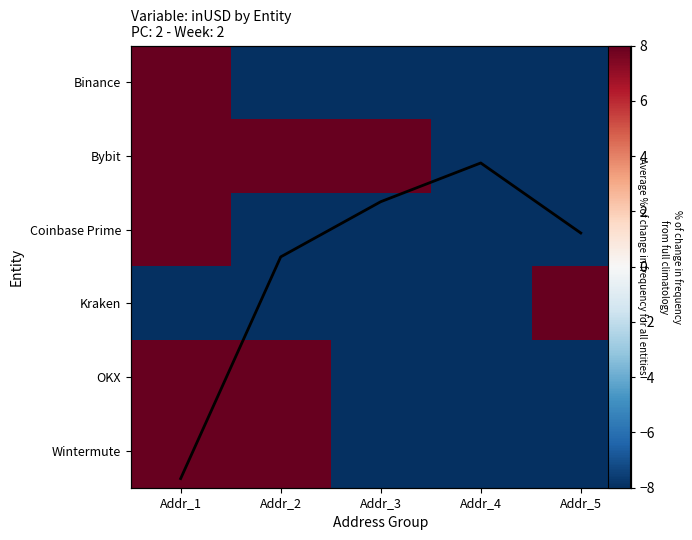

Which category has the highest value in the Coinbase Prime series?

Addr_1